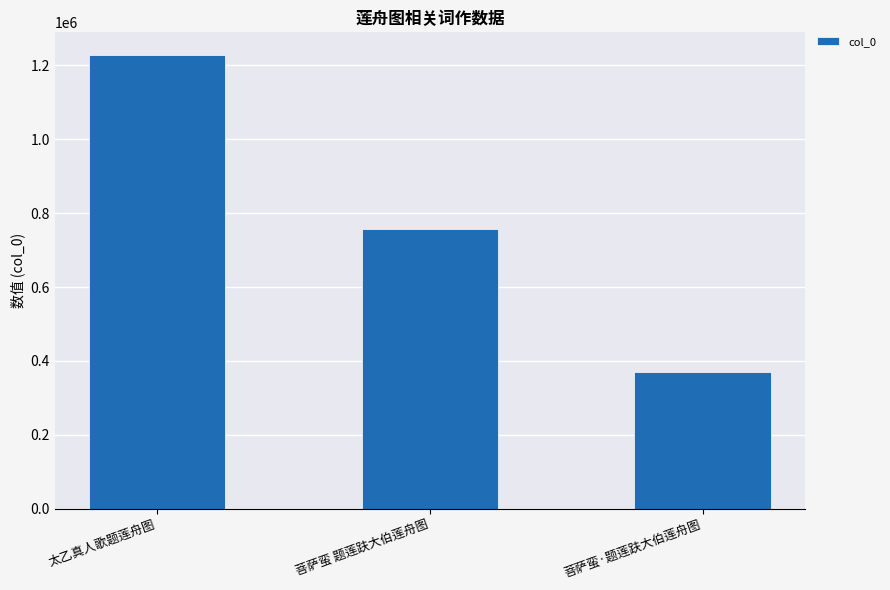

List the labels in order of value, largest first.

太乙真人歌题莲舟图, 菩萨蛮 题莲趺大伯莲舟图, 菩萨蛮·题莲趺大伯莲舟图